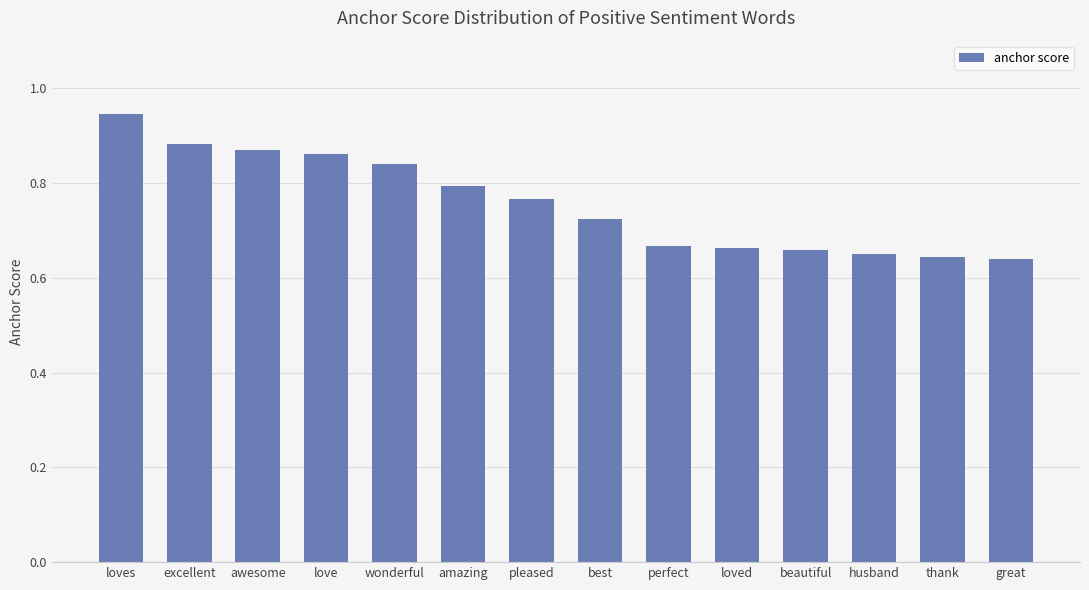

What is the sum of the values at beautiful and husband?

1.3